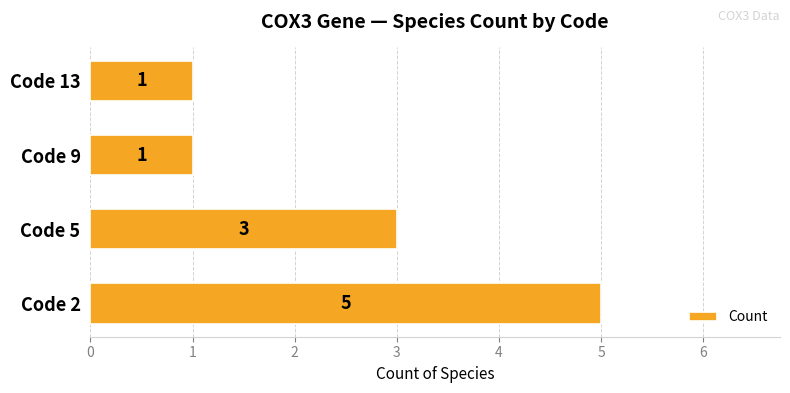

Reading bottom to top, what are all the values shown in this chart?

Code 2=5	Code 5=3	Code 9=1	Code 13=1